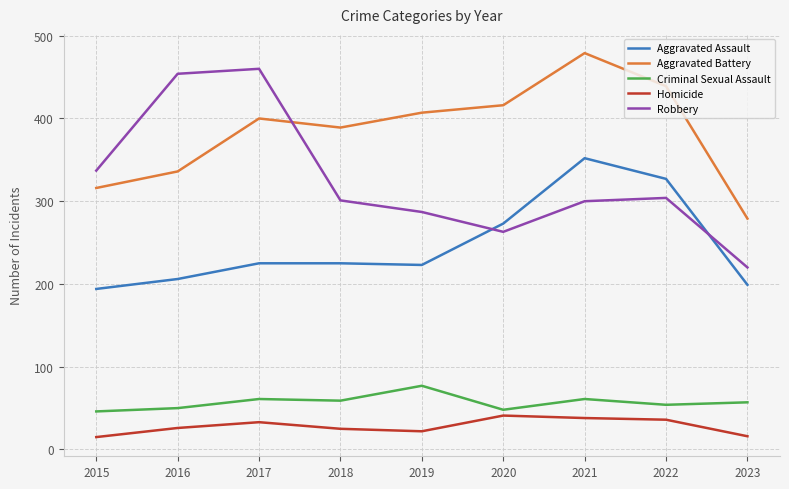

What value does the Aggravated Battery series have at 2015?

316